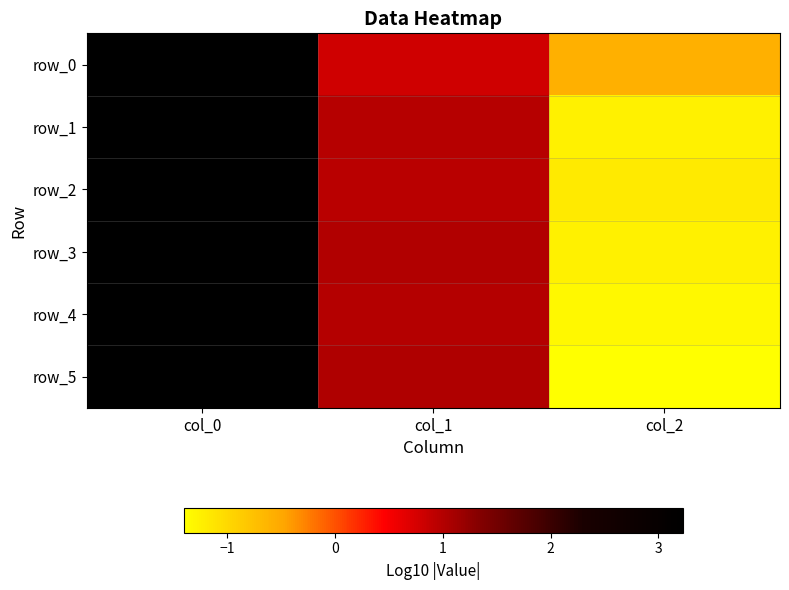

At which label does row_5 reach its peak?

col_0